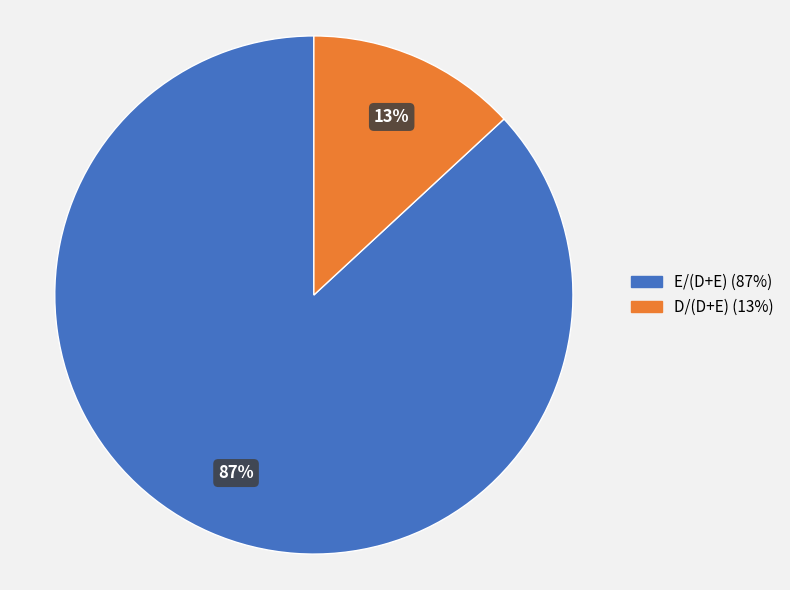

Rank the categories by value from lowest to highest.

D/(D+E), E/(D+E)